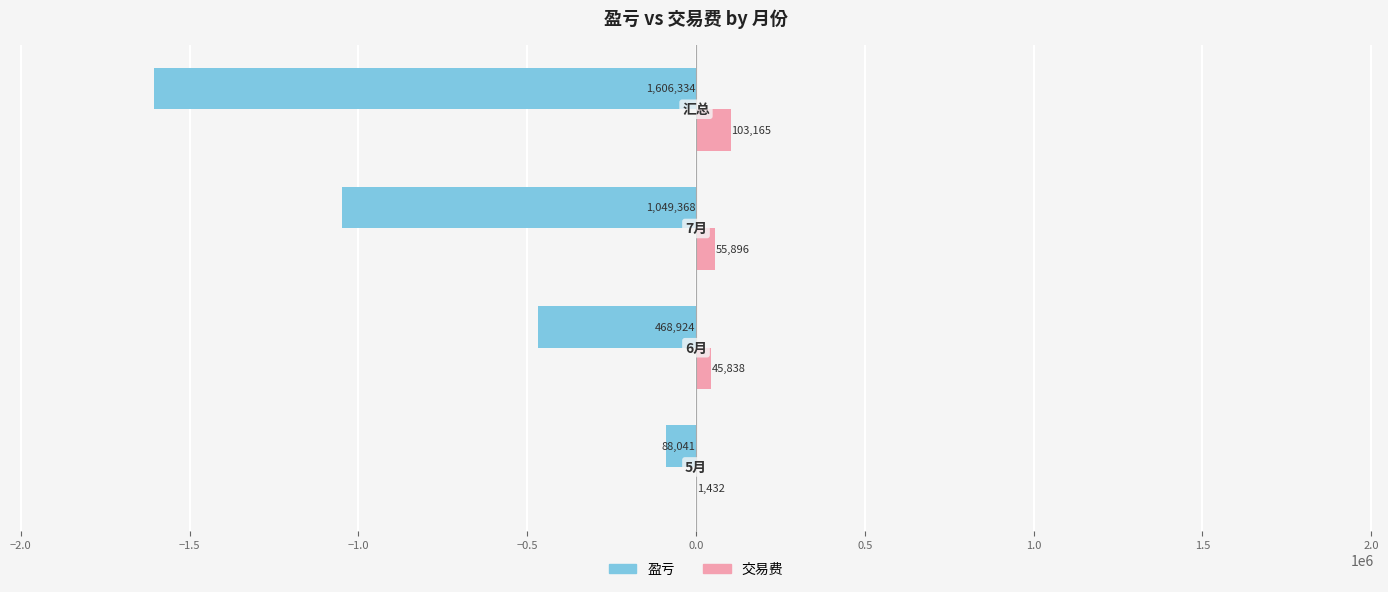

What is the greatest value displayed?

103165.0